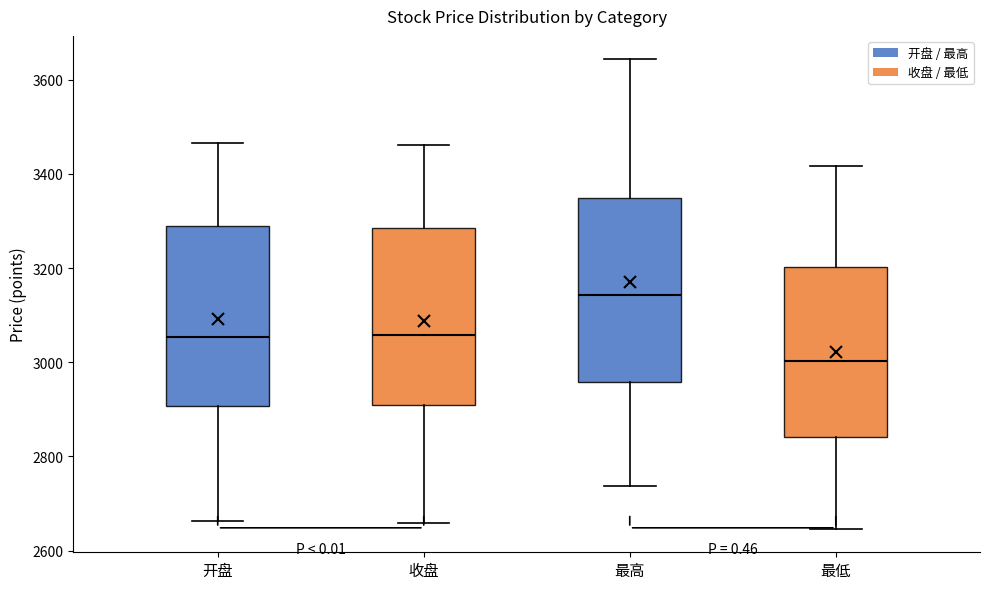

Reading left to right, transcribe this box plot: for each box, give where its median line is, the range the box spans, and where its two whiskers end, as read against the y-axis. The values are not printed on the chart, so give them approximately, as read against the axis.

开盘: median 3060, box 2900 to 3280, whiskers 2660 to 3460
收盘: median 3060, box 2900 to 3280, whiskers 2660 to 3460
最高: median 3140, box 2960 to 3340, whiskers 2740 to 3640
最低: median 3000, box 2840 to 3200, whiskers 2640 to 3420